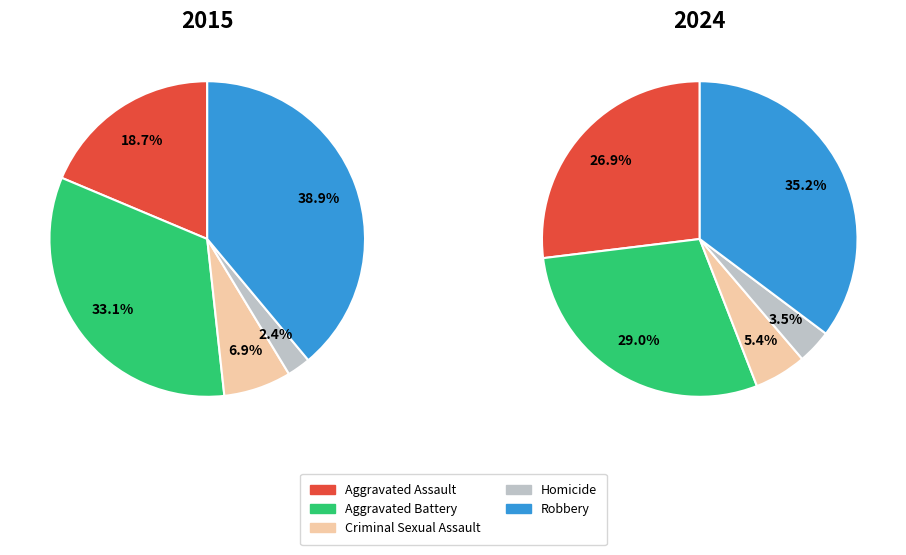

The Aggravated Battery slice represents 44% of the pie. True or false?

False